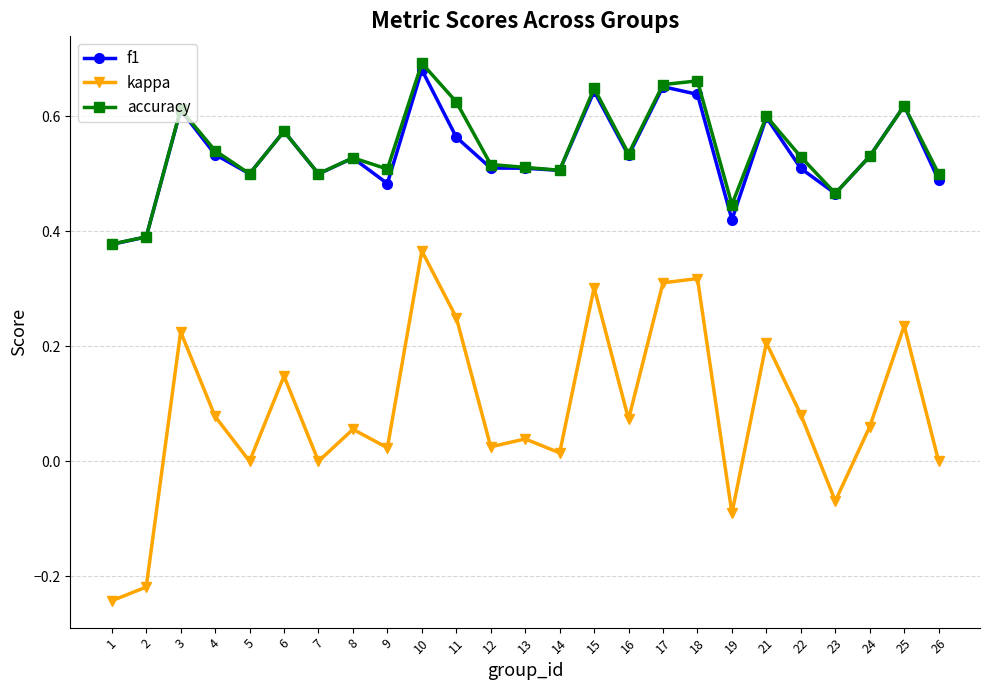

What is the sum of the f1 values at 7 and 8?

1.0